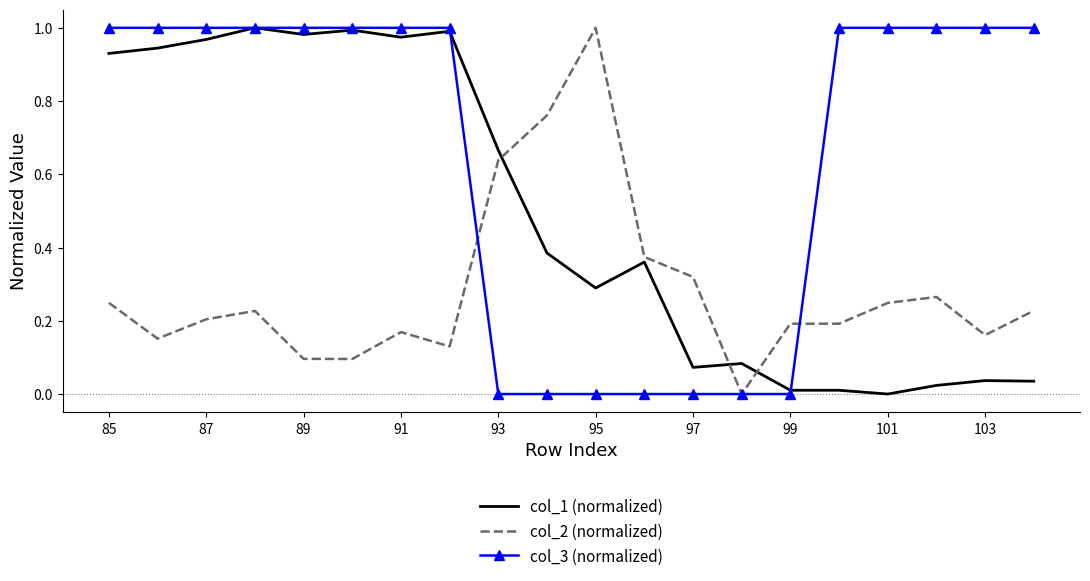

How many positive values does the col_1 (normalized) series have?

19